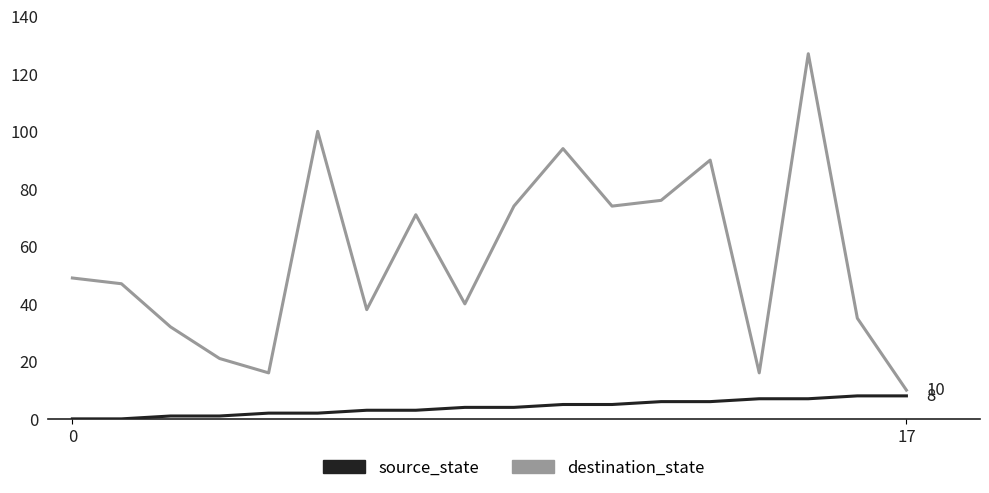

What is the lowest value of the destination_state series?

10